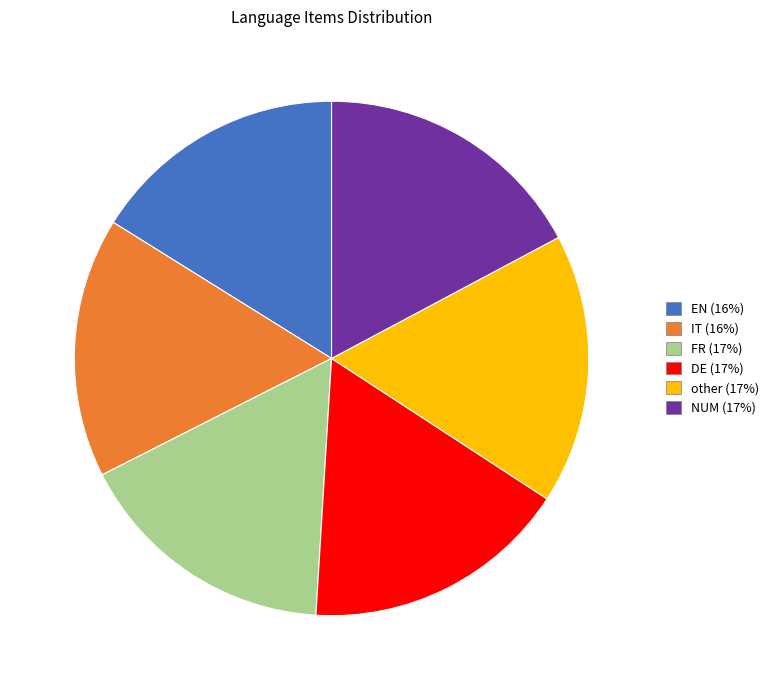

Is DE the majority of the pie?

No